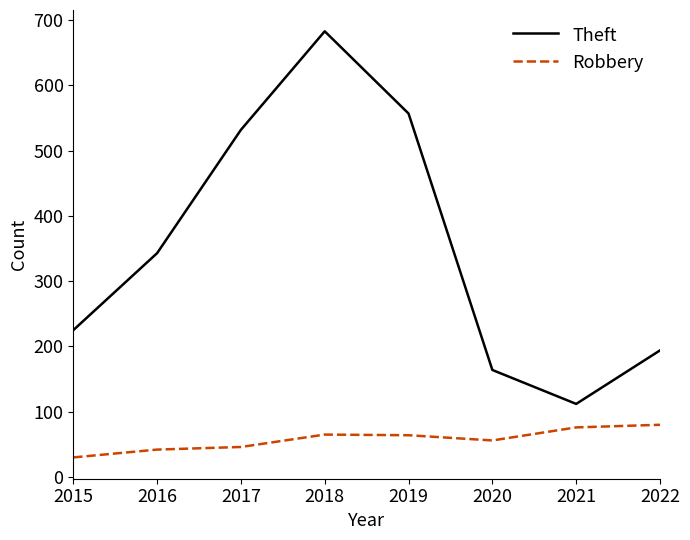

How many lines are shown in the chart?

2